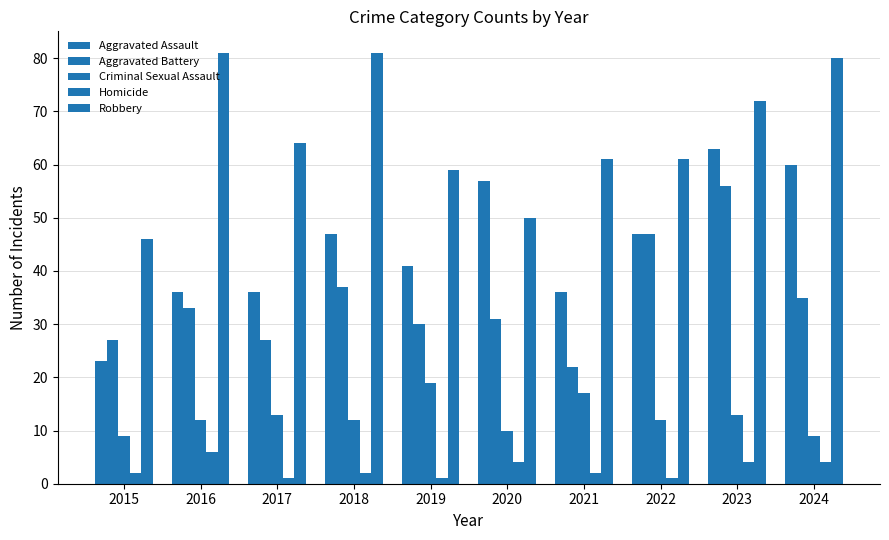

Which series has the largest range (max minus min)?

Aggravated Assault